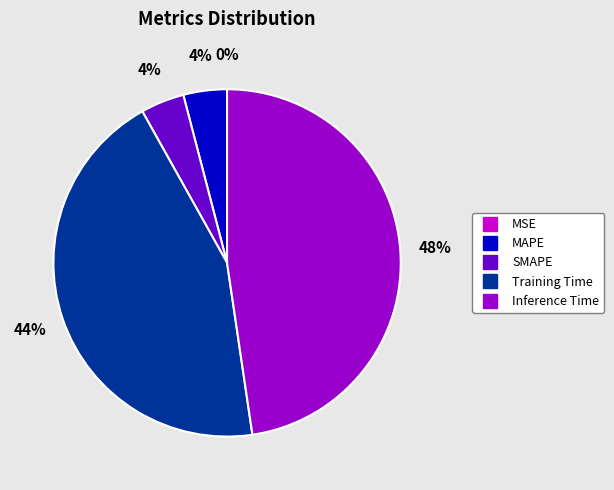

The Inference Time slice represents 48% of the pie. True or false?

True